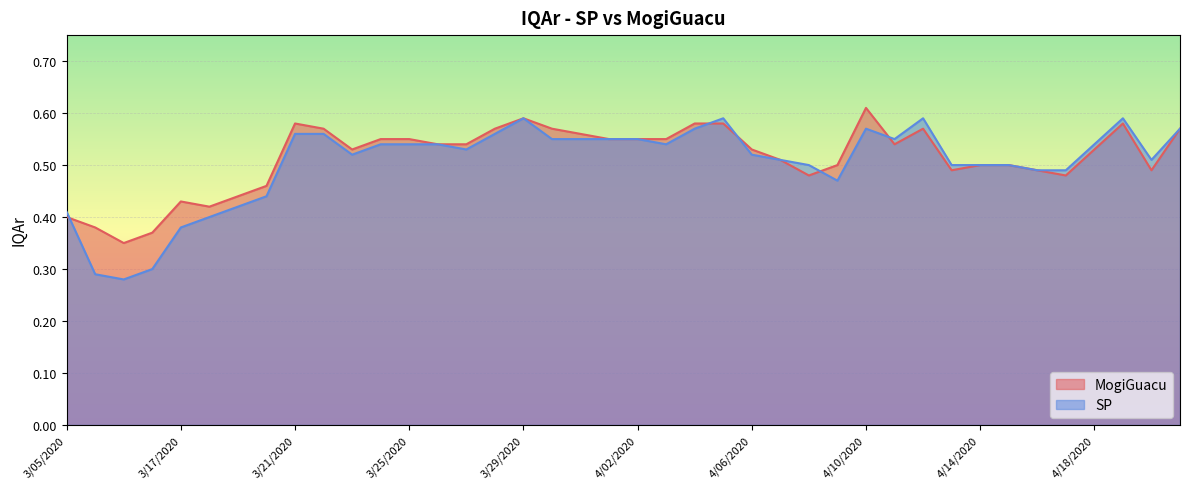

Reading left to right, what are all the values shown in this chart?

MogiGuacu: 0.4	0.4	0.3	0.4	0.4	0.4	0.4	0.5	0.6	0.6	0.5	0.6	0.6	0.5	0.5	0.6	0.6	0.6	0.6	0.6	0.6	0.6	0.6	0.6	0.5	0.5	0.5	0.5	0.6	0.5	0.6	0.5	0.5	0.5	0.5	0.5	0.5	0.6	0.5	0.6
SP: 0.4	0.3	0.3	0.3	0.4	0.4	0.4	0.4	0.6	0.6	0.5	0.5	0.5	0.5	0.5	0.6	0.6	0.6	0.6	0.6	0.6	0.5	0.6	0.6	0.5	0.5	0.5	0.5	0.6	0.6	0.6	0.5	0.5	0.5	0.5	0.5	0.5	0.6	0.5	0.6